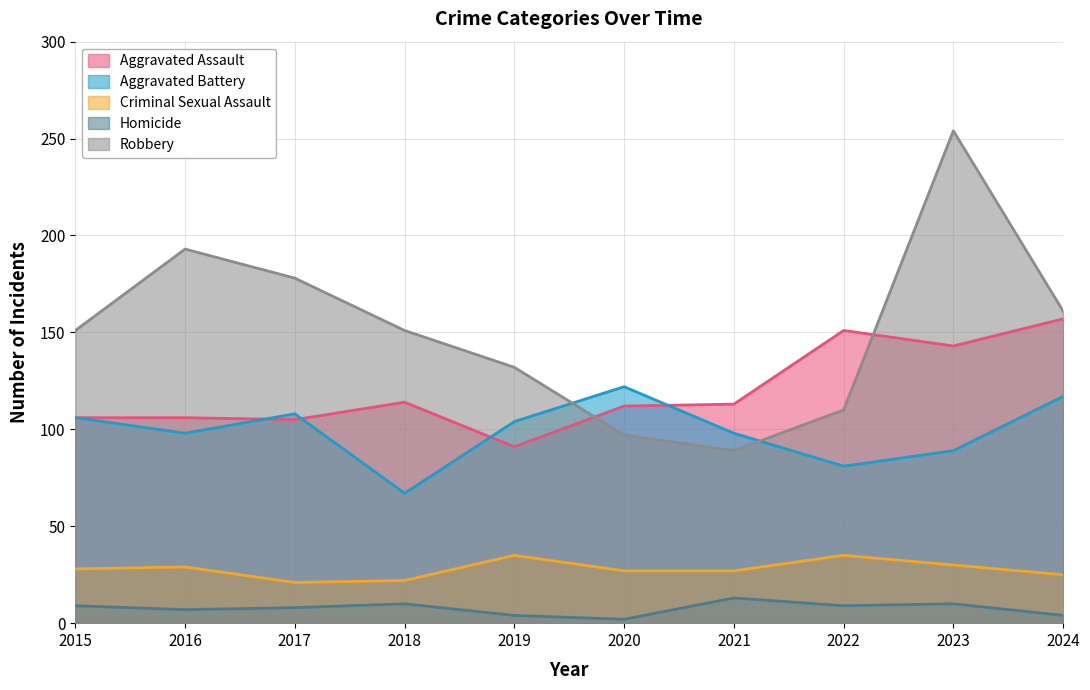

The Aggravated Battery series shows 106 at 2015. True or false?

True